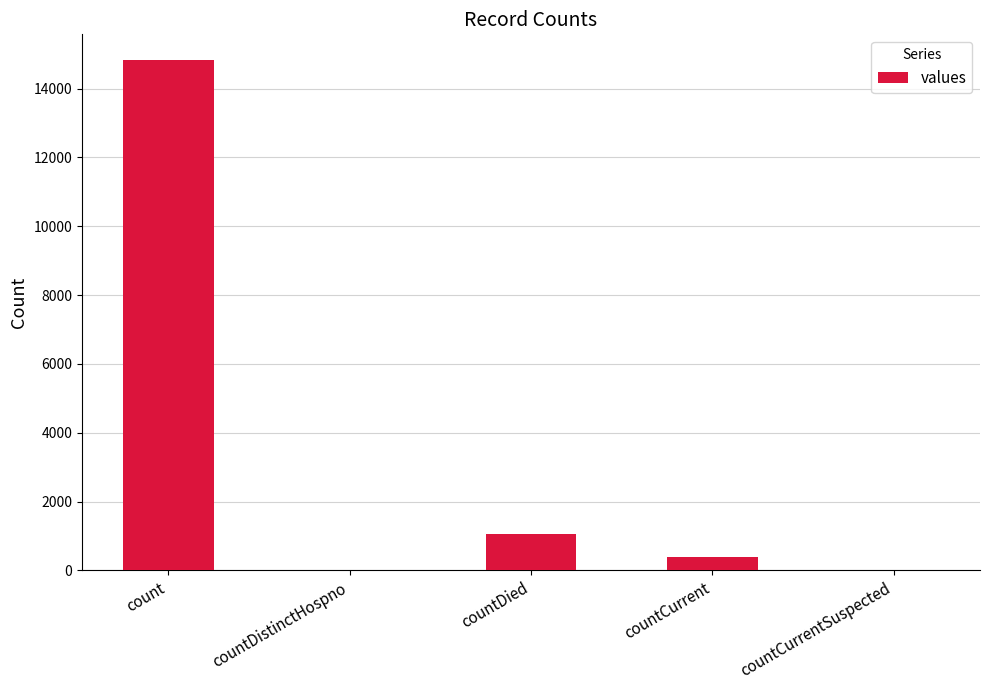

What is the ratio of the value at count to the value at countCurrent?

38.7